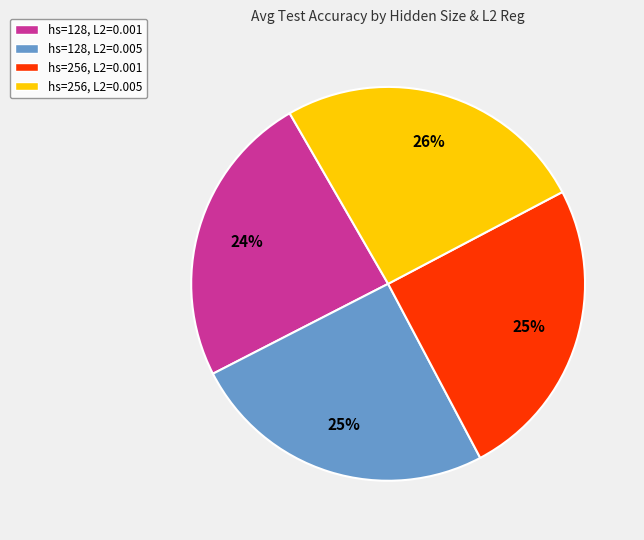

To the nearest percent, what is the difference between the largest and smallest slice percentages?

2%